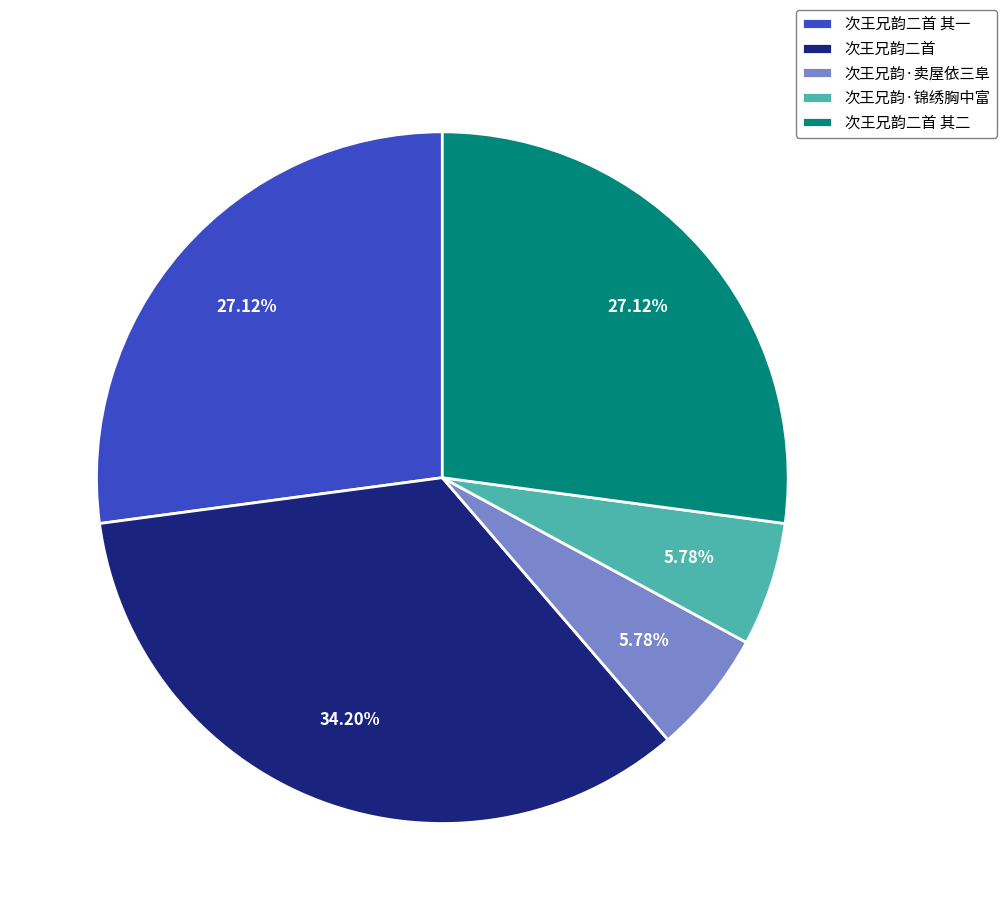

The 次王兄韵·锦绣胸中富 slice represents 6% of the pie. True or false?

True